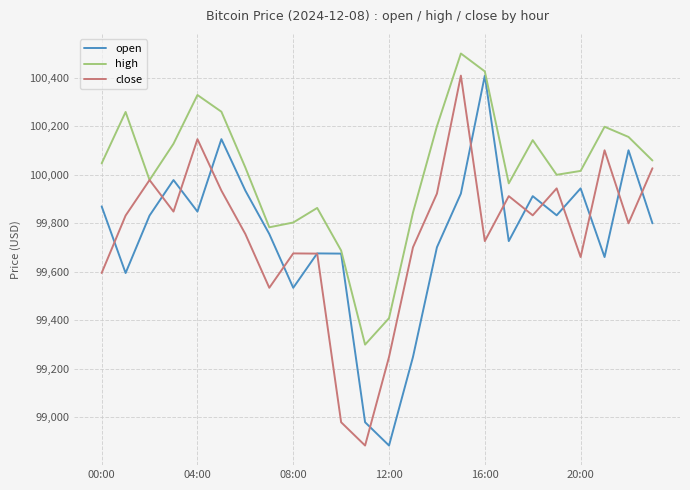

What are all the series names shown in the legend?

open, high, close